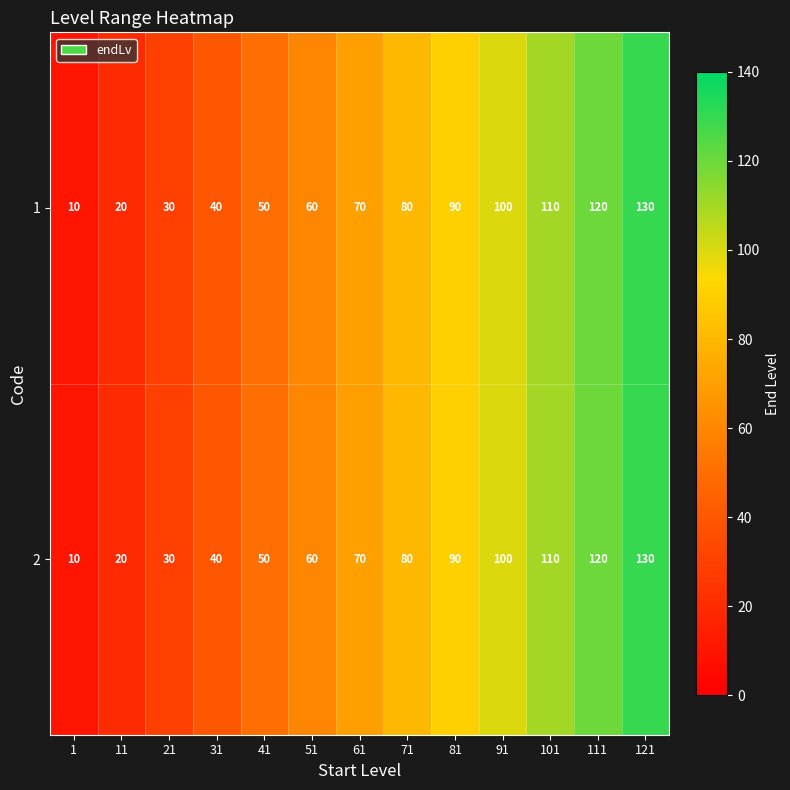

Reading right to left, list all the values displayed in this chart.

1: 130	120	110	100	90	80	70	60	50	40	30	20	10
2: 130	120	110	100	90	80	70	60	50	40	30	20	10